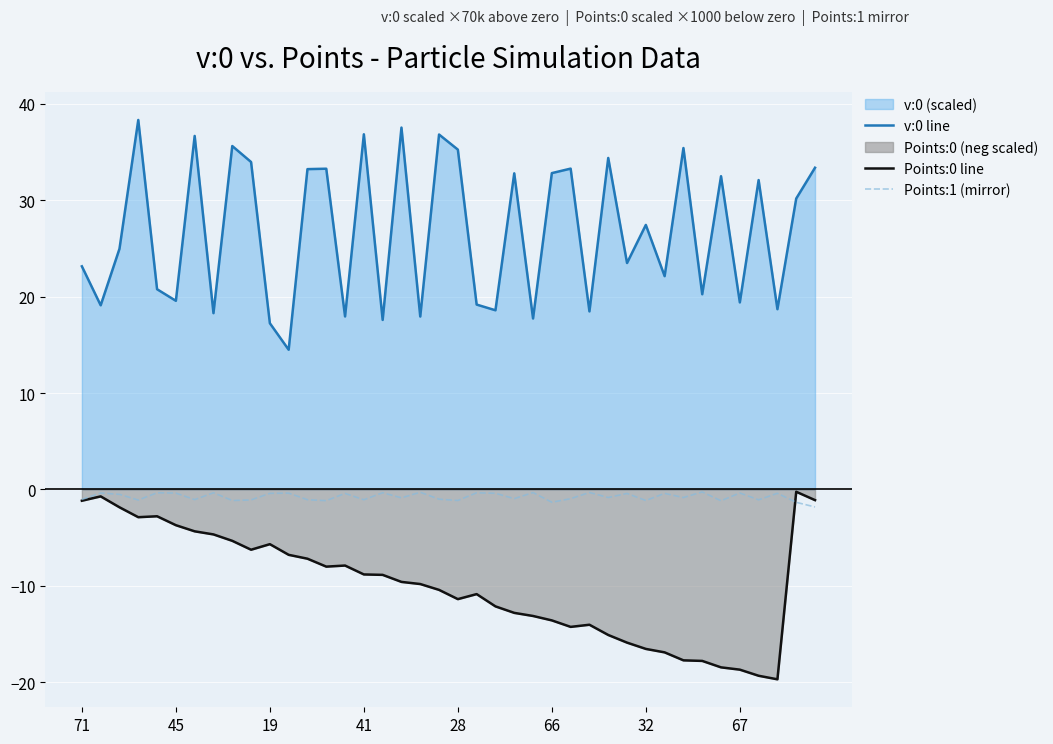

In Points:0 line, how many points are lower than both neighbors (excluding endpoints)?

6